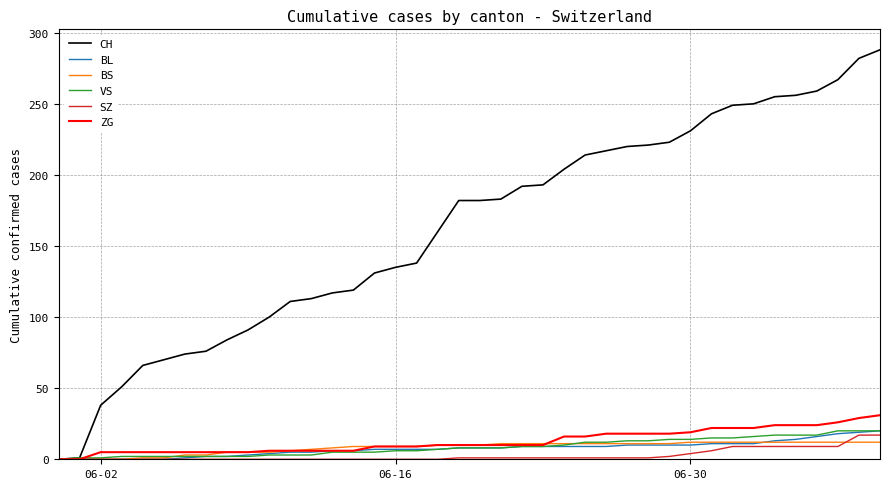

Count the number of categories in the chart.

40